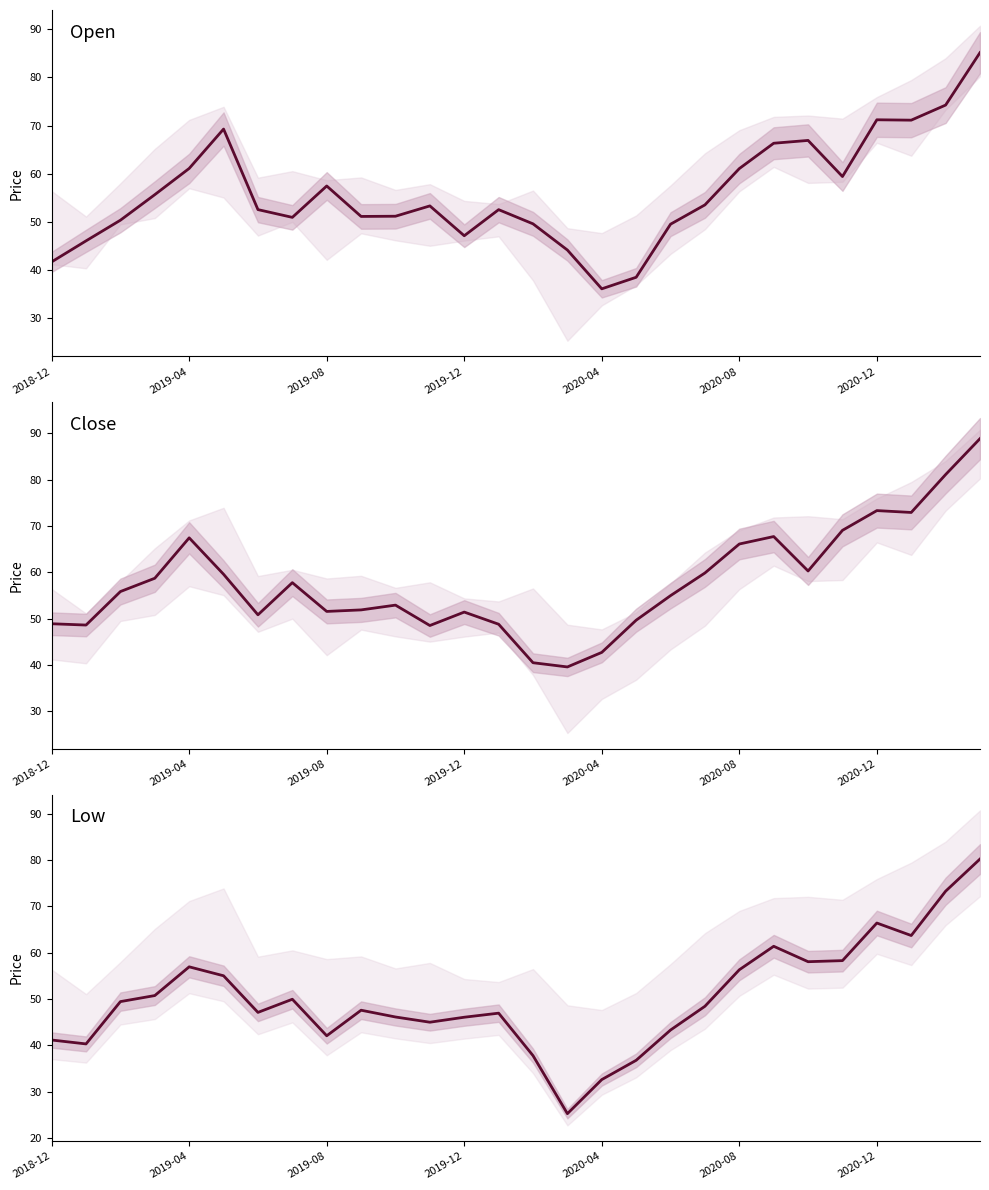

What is the sum of all Open values?

1566.8